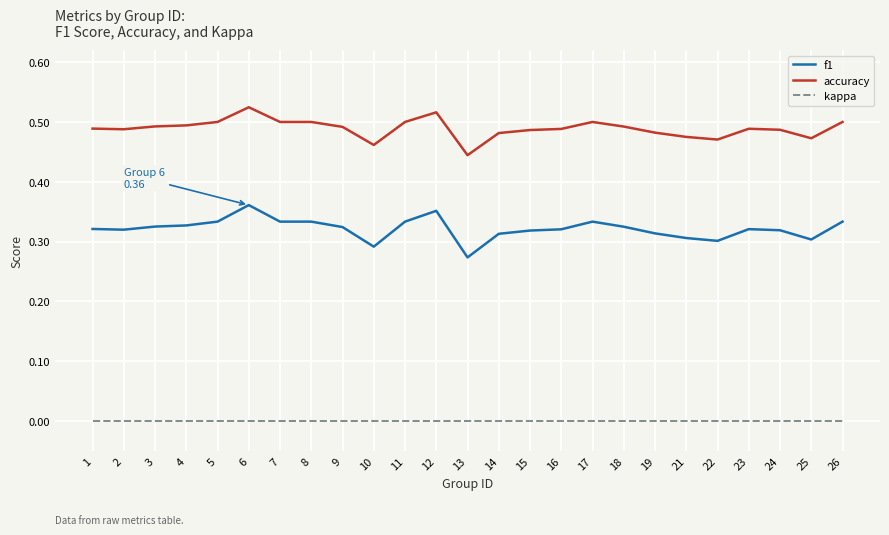

Rank the series by their average value, from highest to lowest.

accuracy, f1, kappa